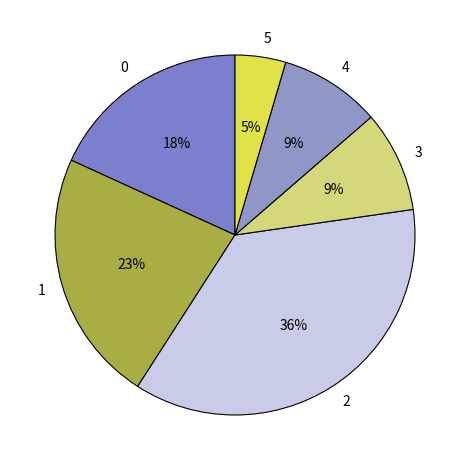

What is the ratio of the value at 4 to the value at 0?

0.5